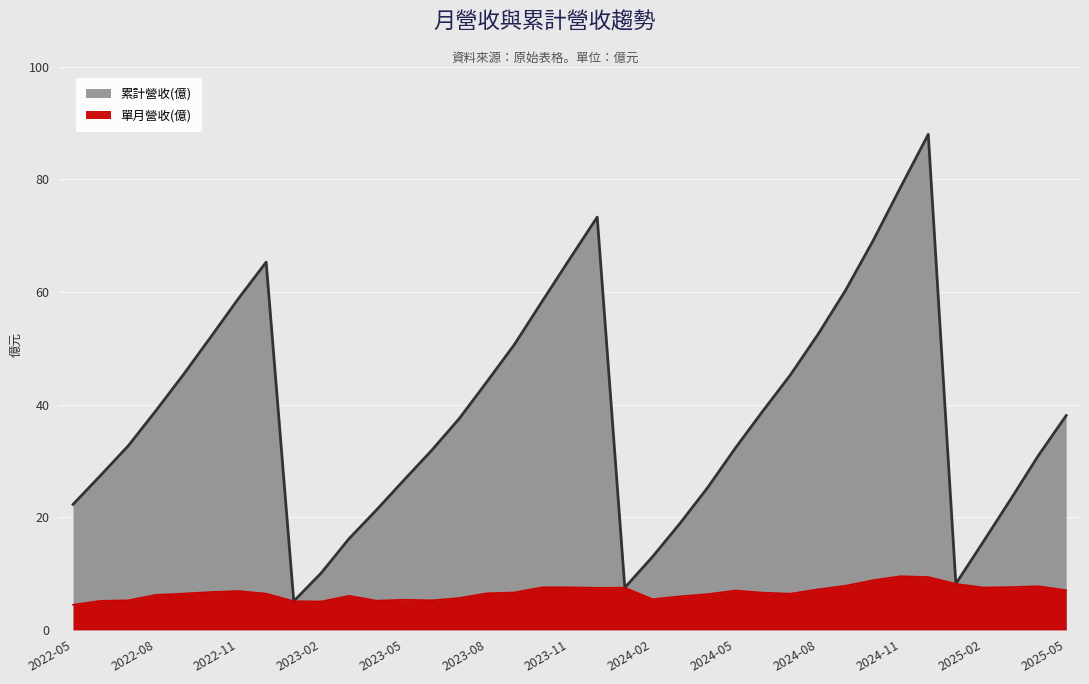

Count the number of categories in the chart.

37